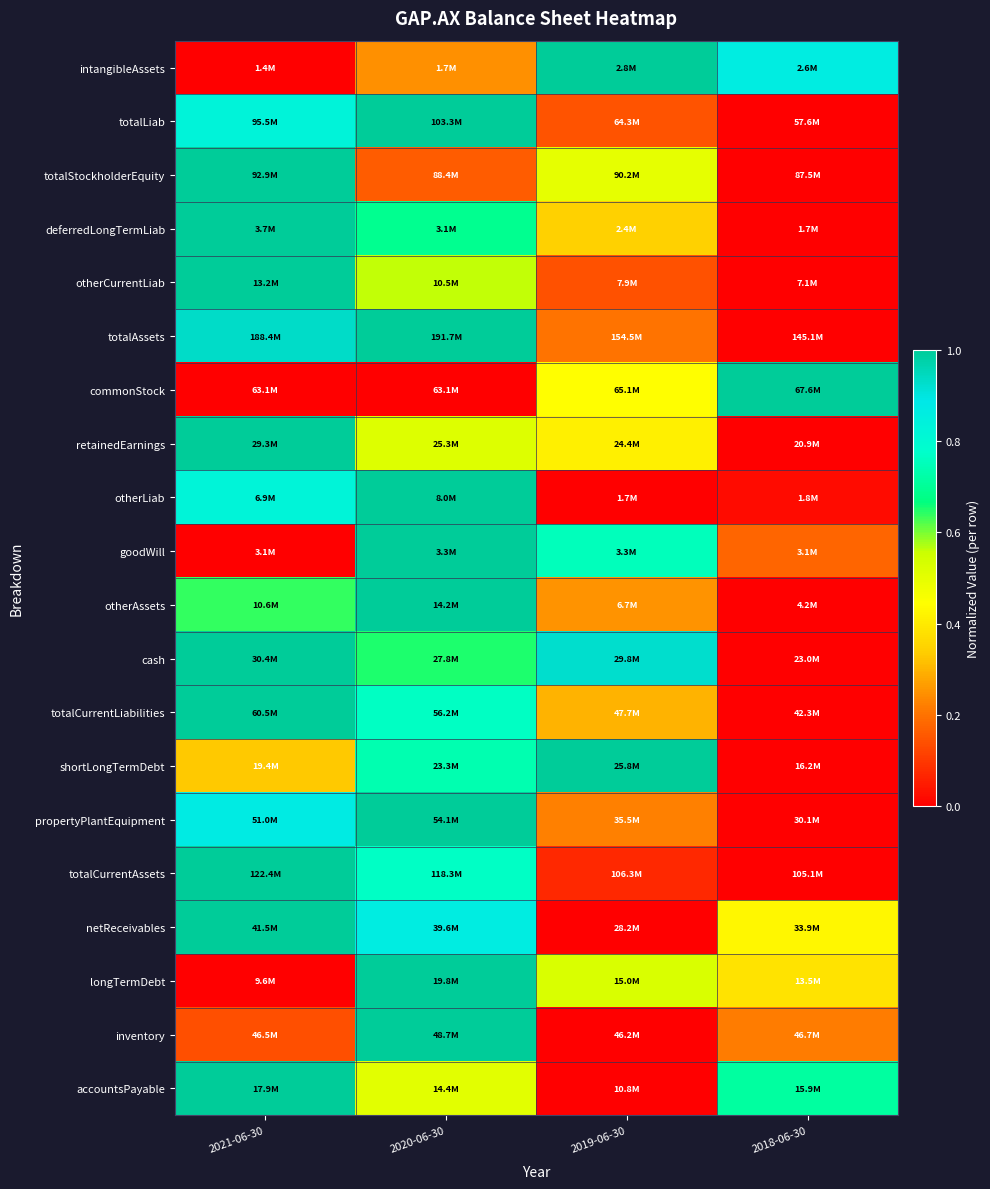

What is the maximum value shown in the chart?

1.0